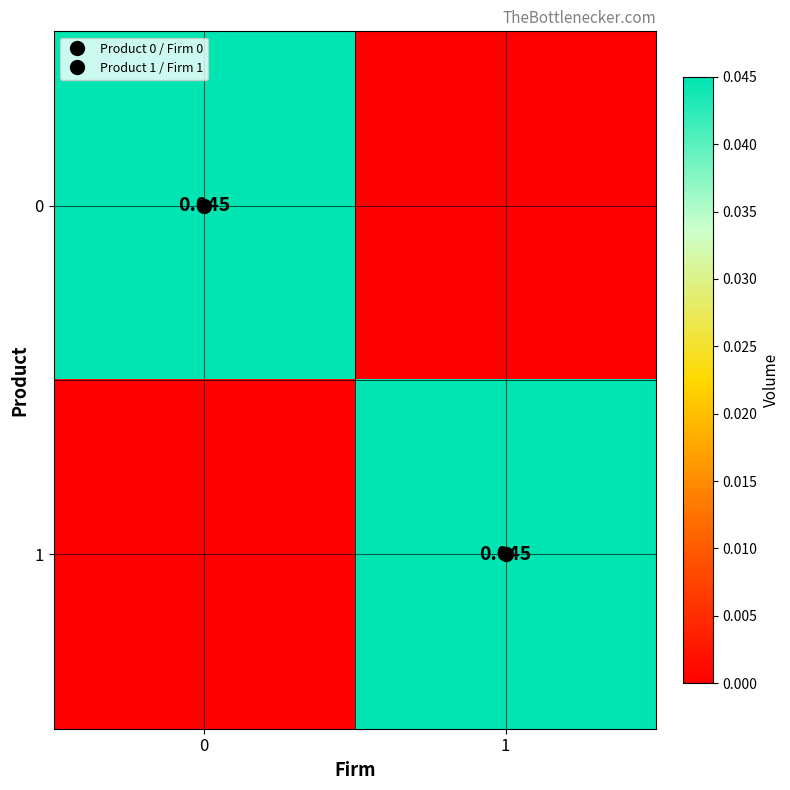

Rank the series at 0 from lowest to highest value.

1, 0